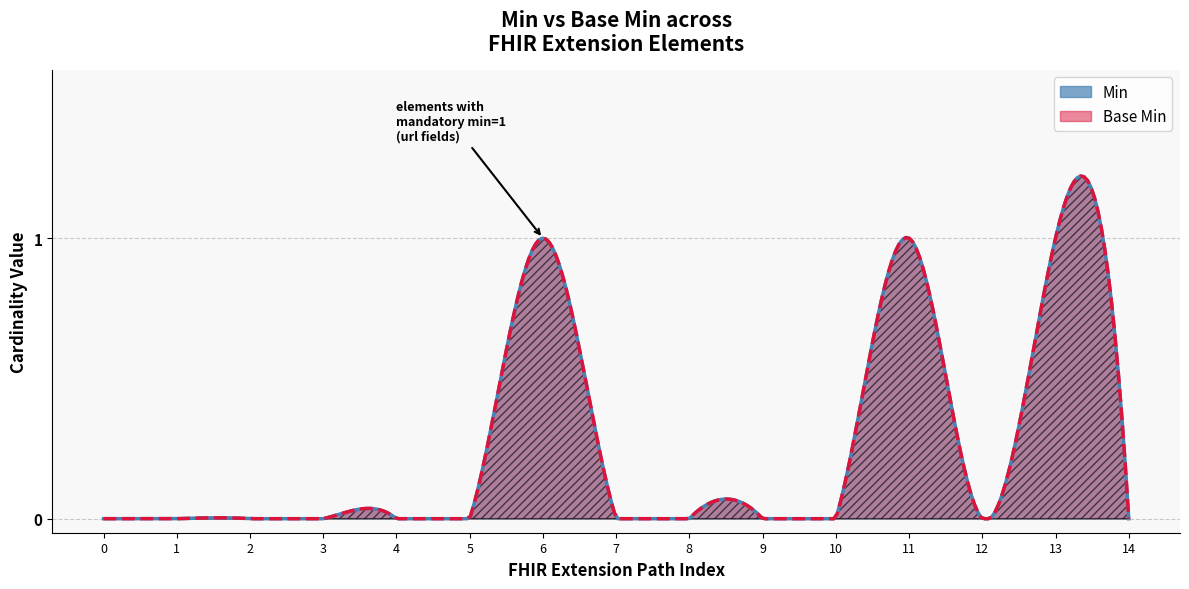

What is the highest value of the Base Min series?

1